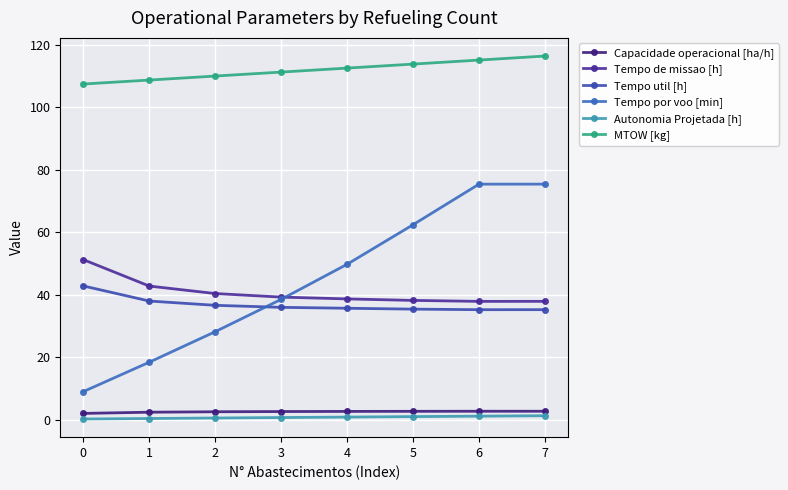

Does the chart display data point markers on the line(s)?

Yes